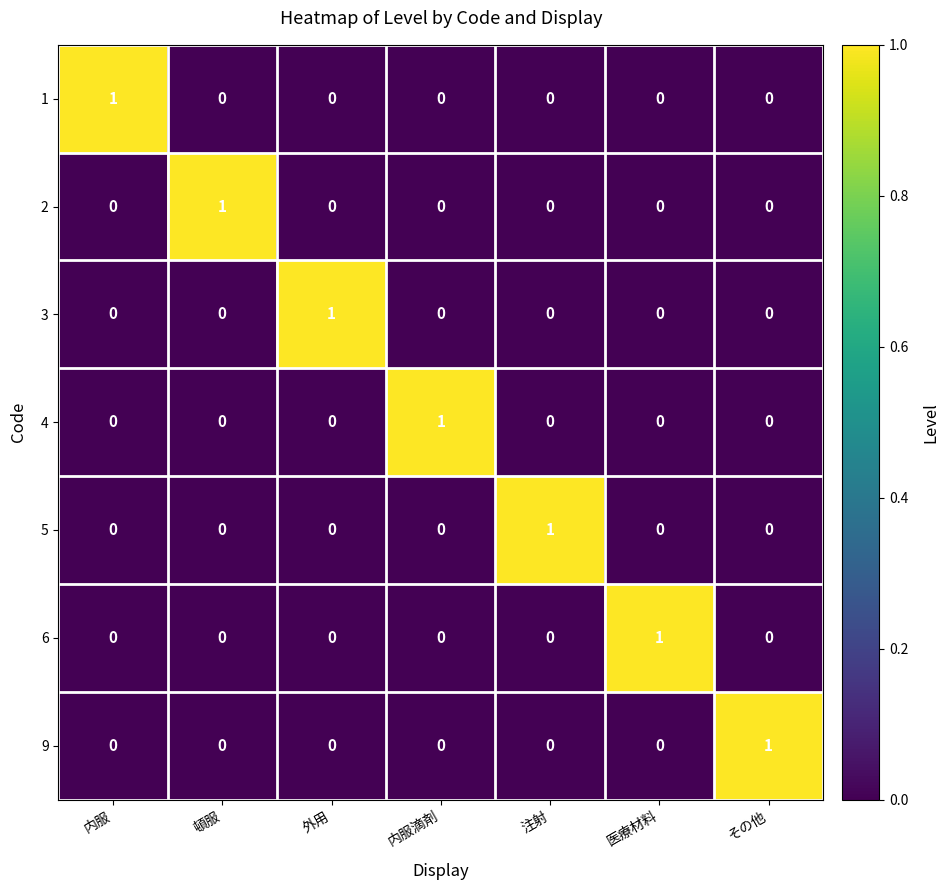

At which label does 4 reach its peak?

内服滴剤